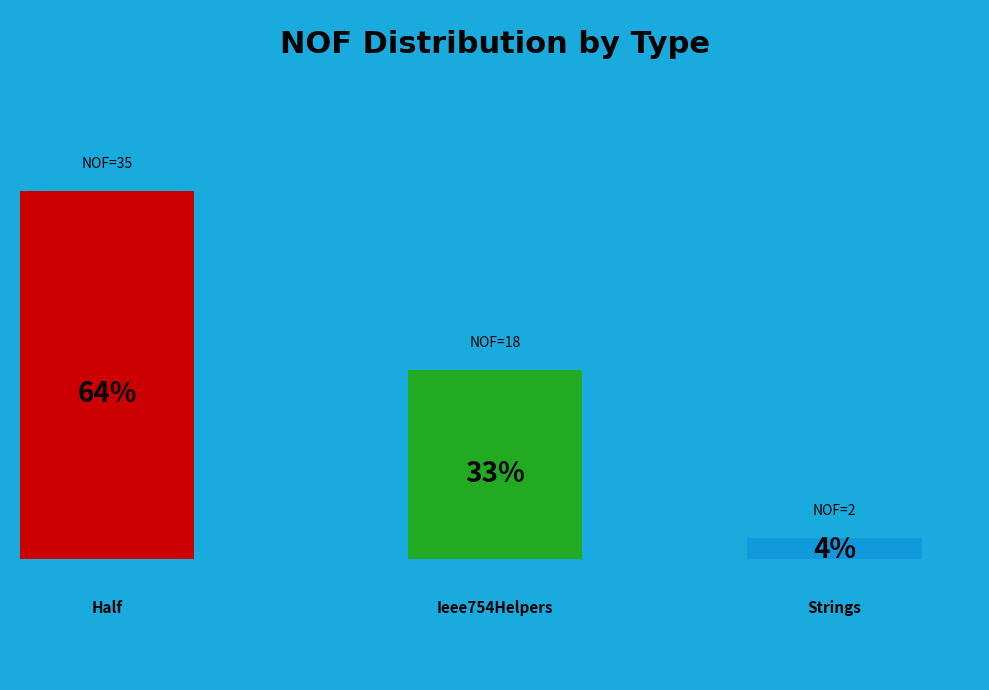

Combined, what portion of the pie is System.Numerics.Experimental (Half) and System.Numerics.Experimental (Ieee754Helpers)?

96.4%